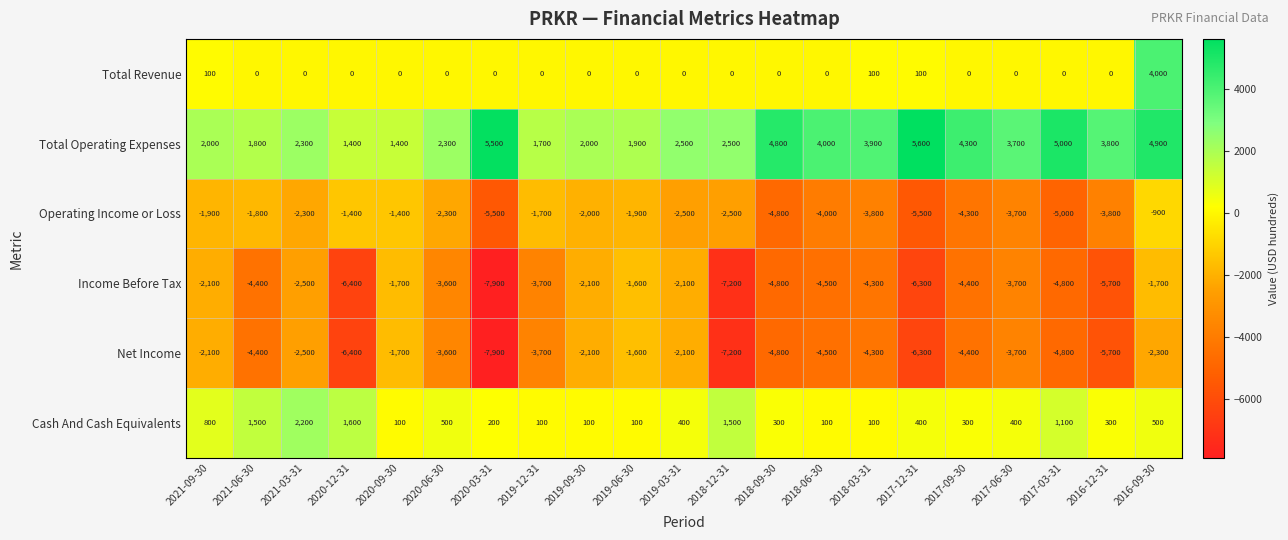

What is the difference between the highest and lowest values at 2021-06-30?

6200